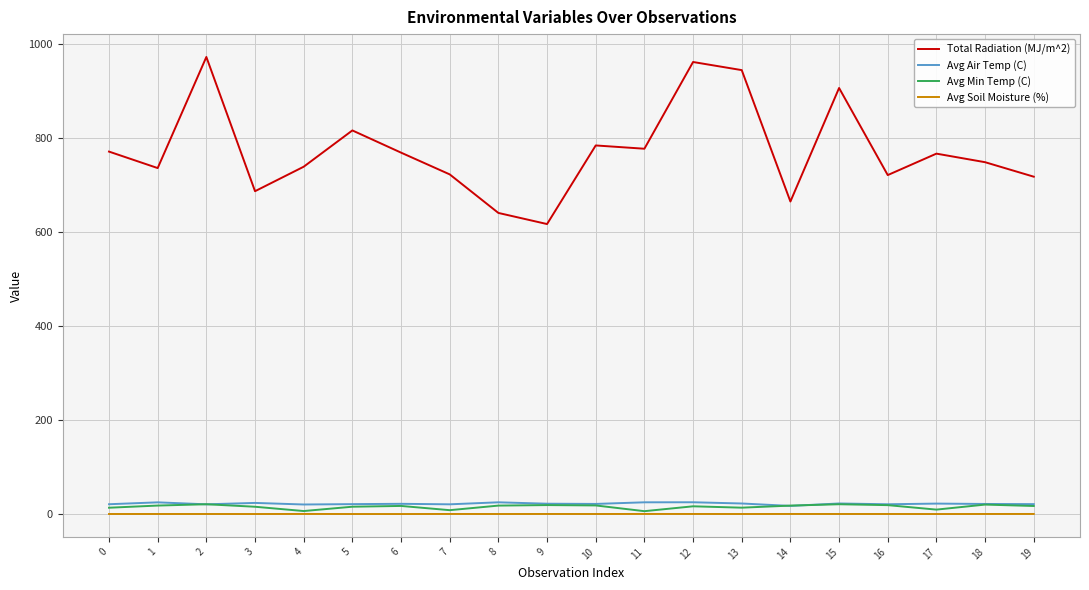

What is the difference between the maximum and second lowest values in the Avg Air Temp (C) series?

4.7